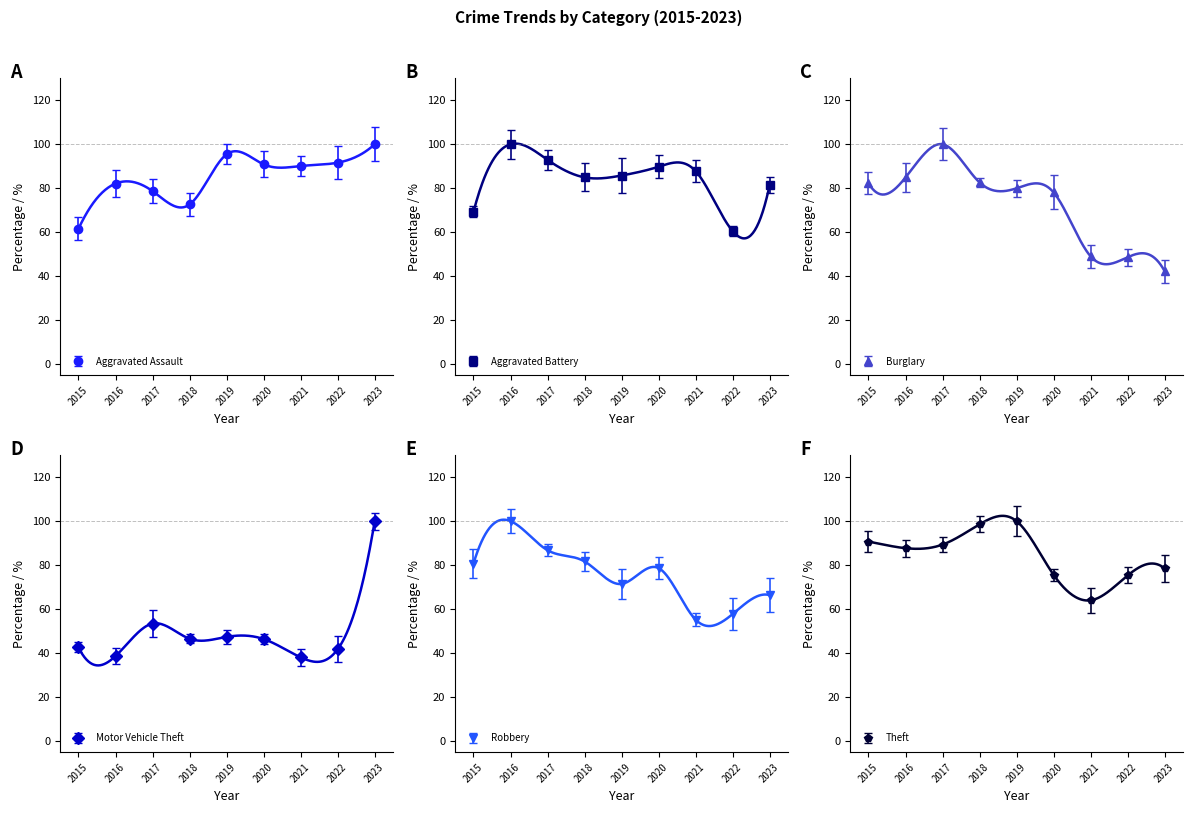

At 2020, list the series in order from largest to smallest.

Aggravated Assault, Aggravated Battery, Robbery, Burglary, Theft, Motor Vehicle Theft